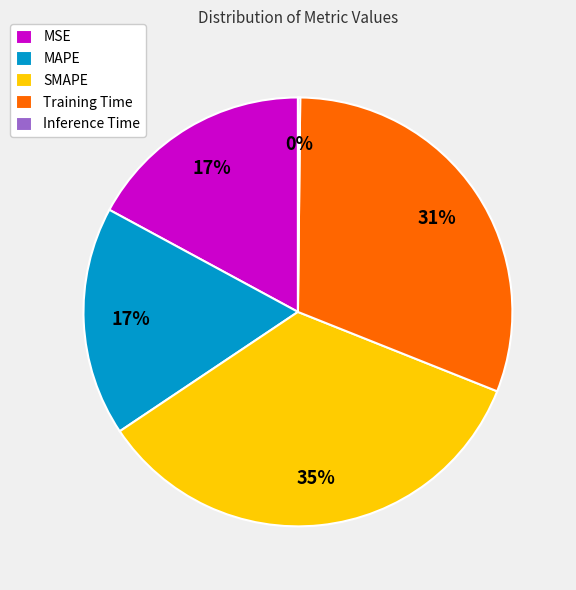

Is the sum of MAPE and Training Time greater than half?

No